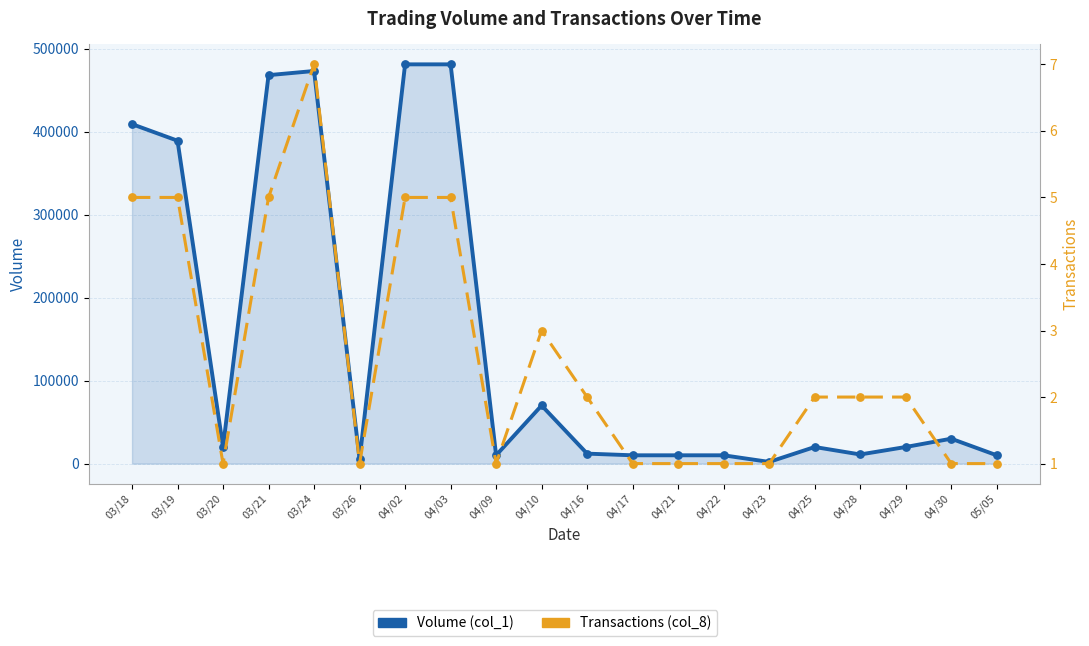

At which category is the sum across all series the highest?

04/02